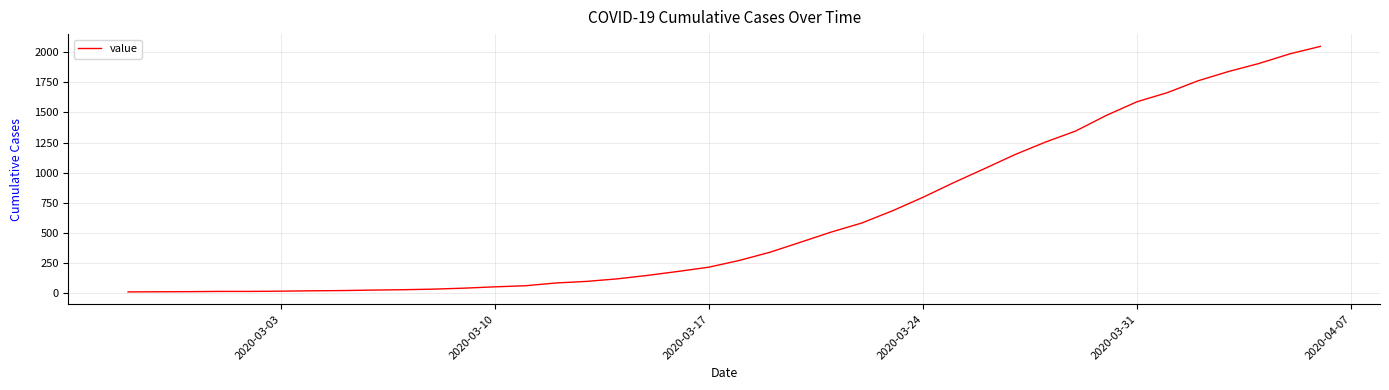

What is the greatest value displayed?

2048